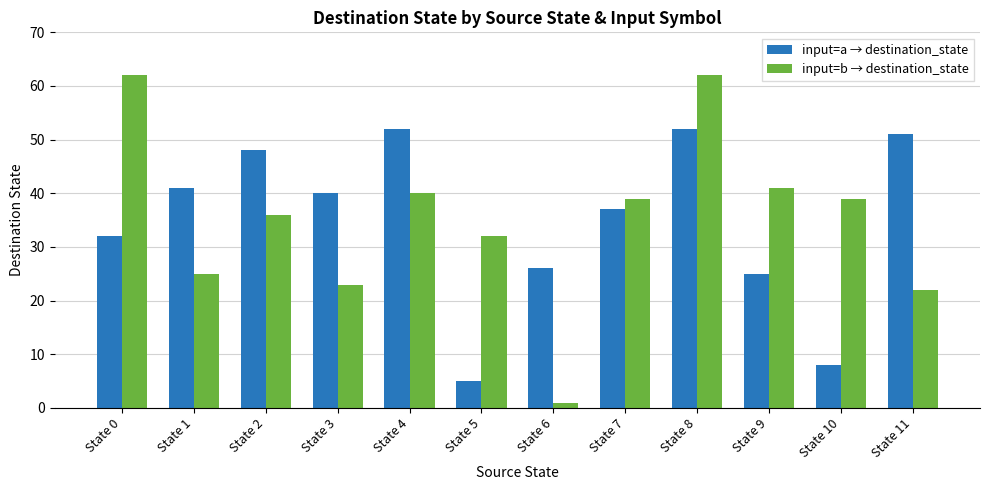

At which category is the sum across all series the highest?

State 8